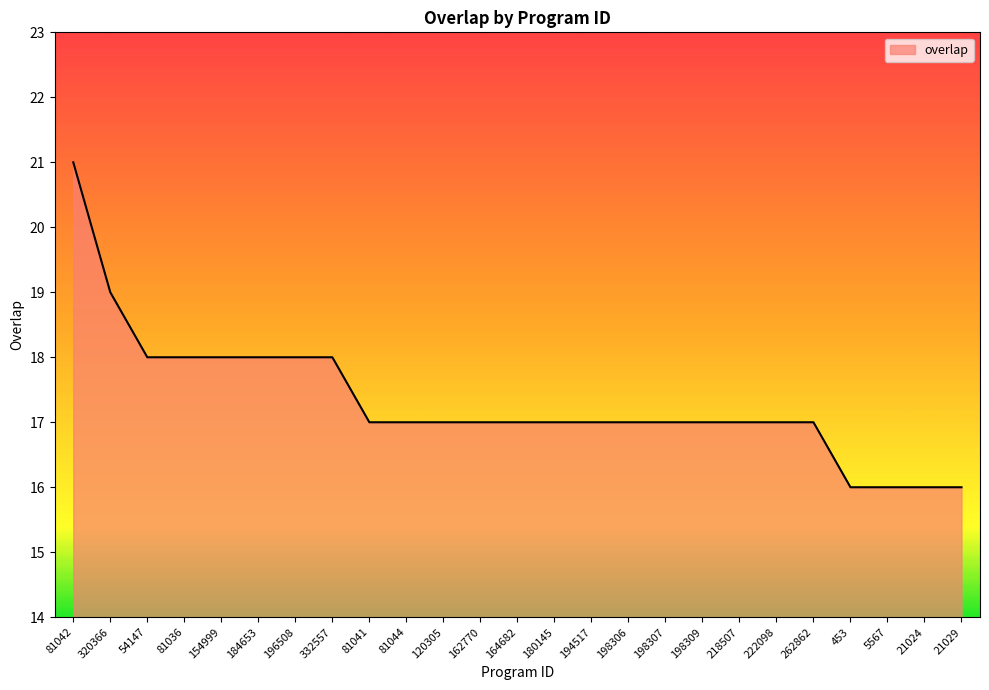

What is the average value?

17